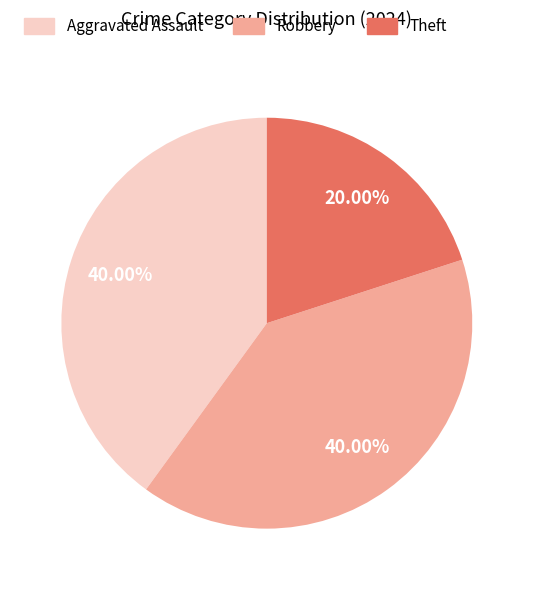

Does Theft represent more than half of the total?

No